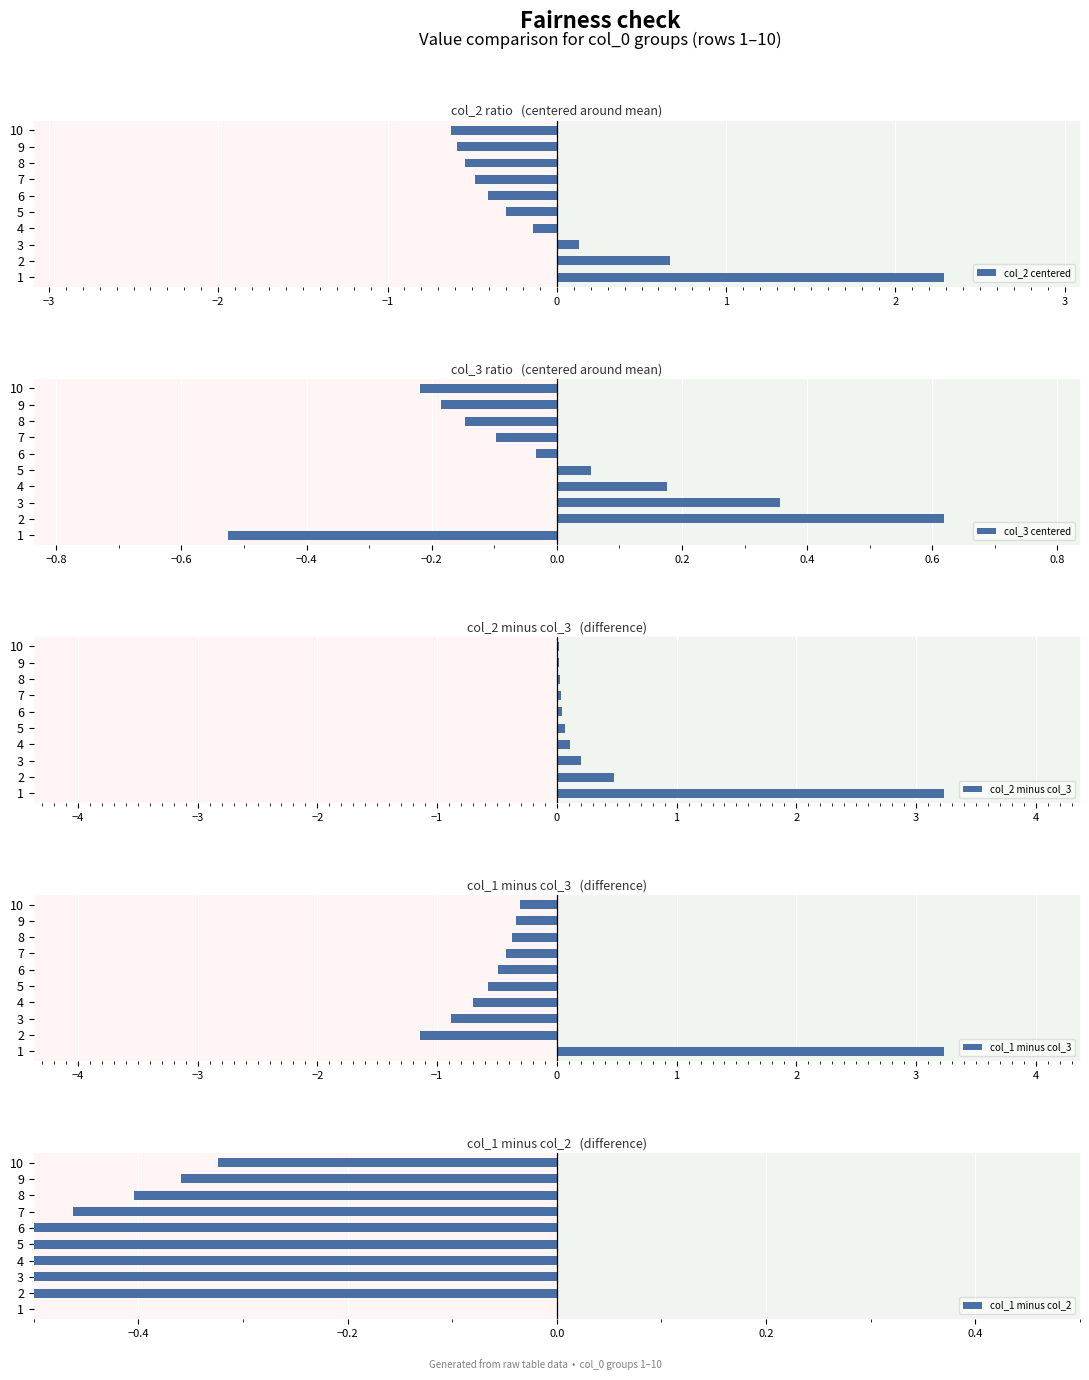

Is it true that col_2 minus col_3 equals 0.1 at 5?

True